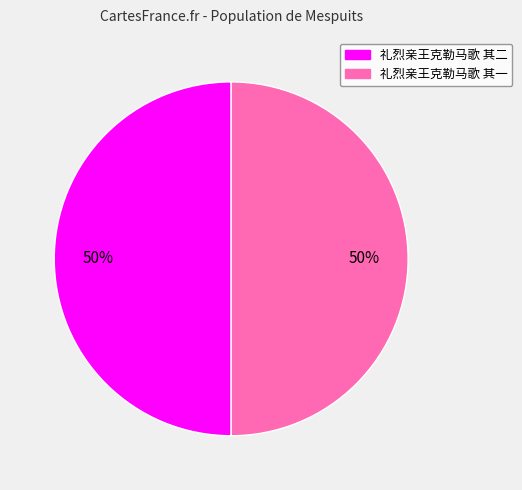

Is the sum of 礼烈亲王克勒马歌 其二 and 礼烈亲王克勒马歌 其一 greater than half?

Yes